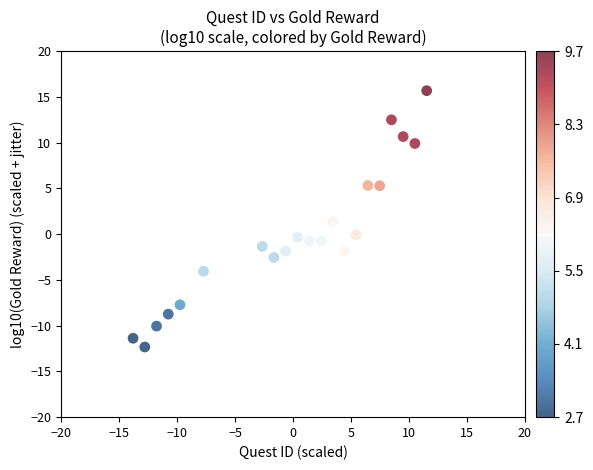

What Y value in the scatter plot is closest to 1?

1.4